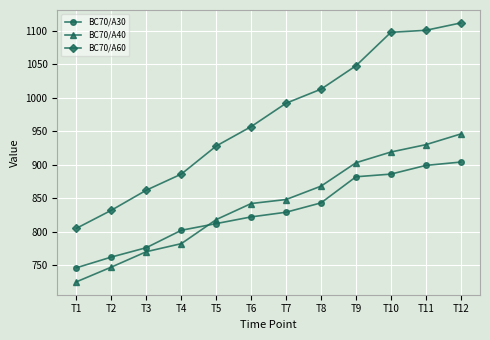

What is the greatest value displayed?

1112